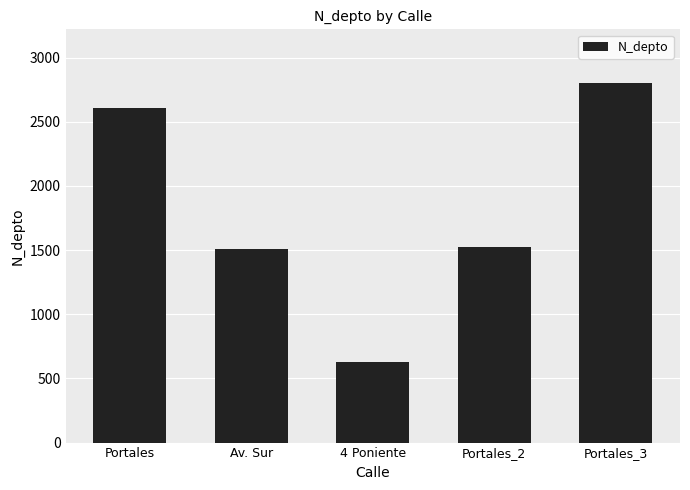

What is the difference between the values at Portales_3 and Av. Sur?

1292